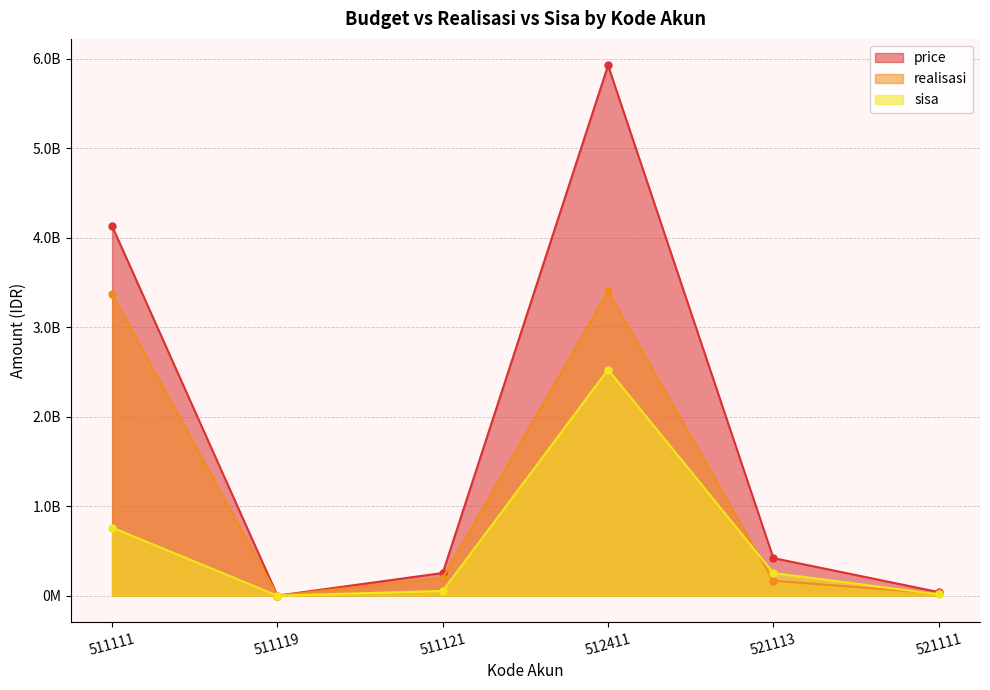

What is the sum of all price values?

10772461000